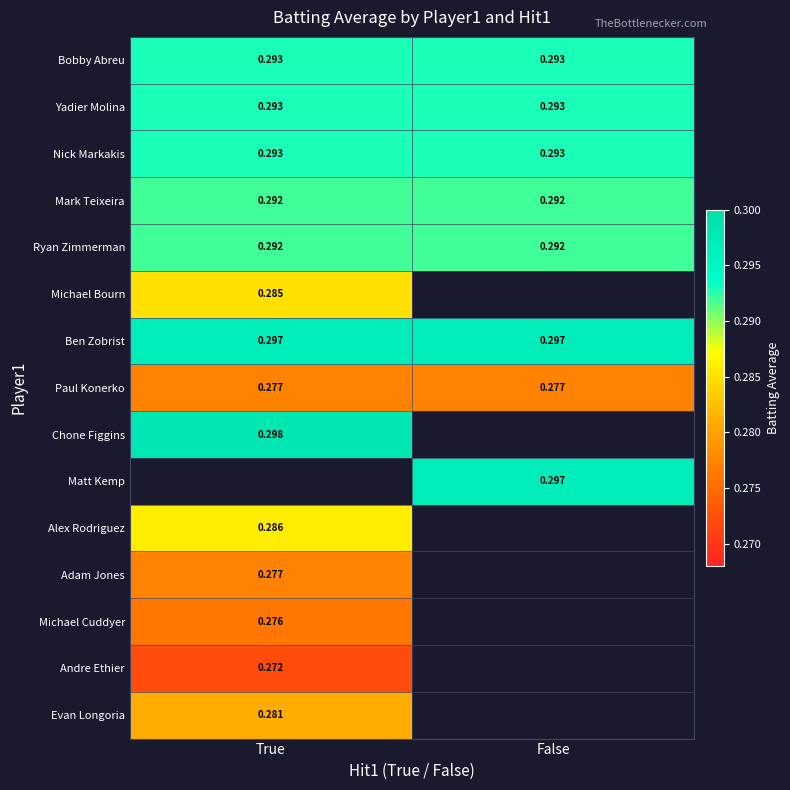

Is the value of Adam Jones at True greater than the value of Bobby Abreu at True?

No